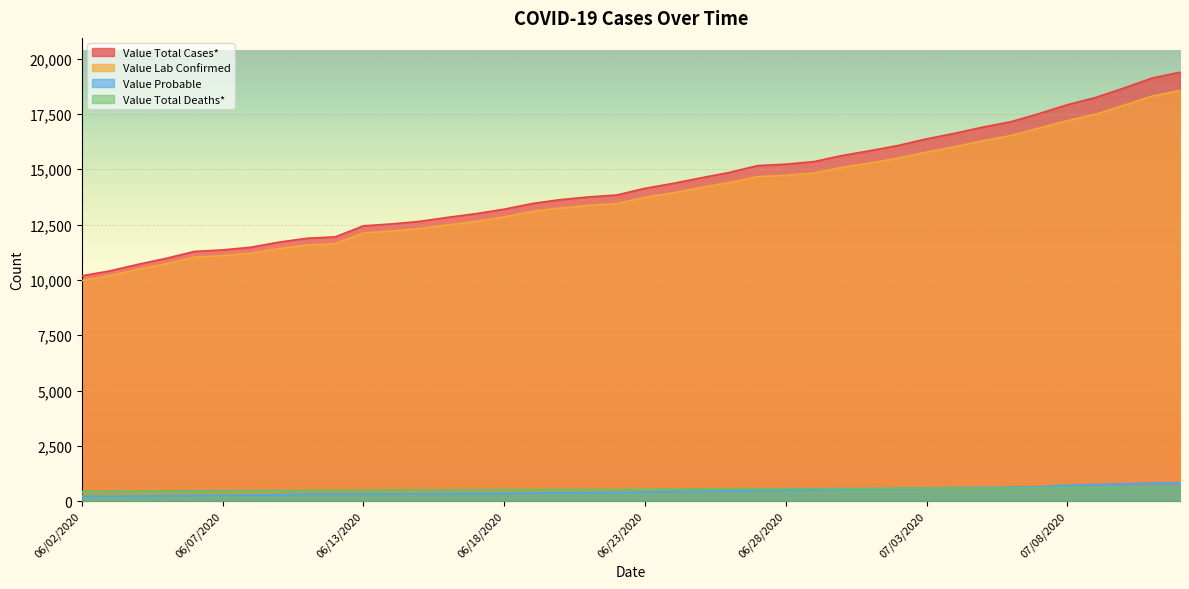

What position from the left is 06/26/2020?

24